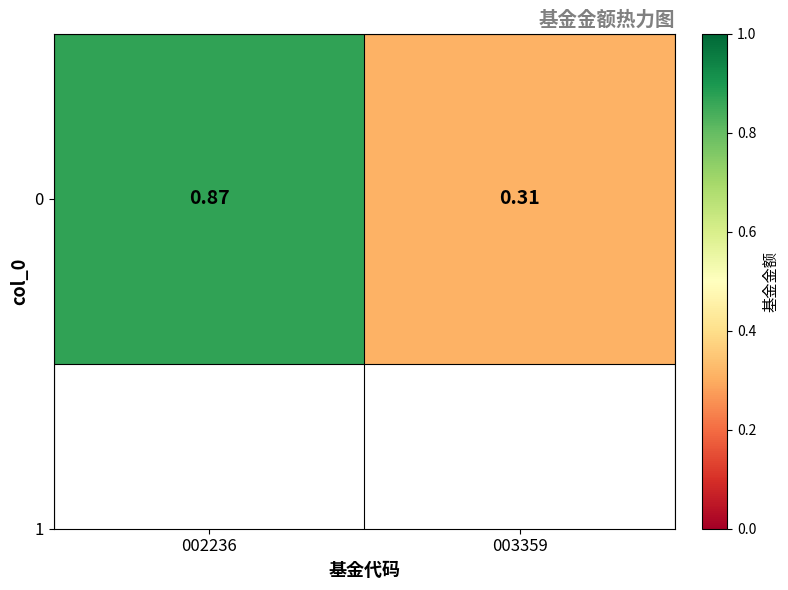

Reading left to right, what are all the values shown in this chart?

0.9	0.3